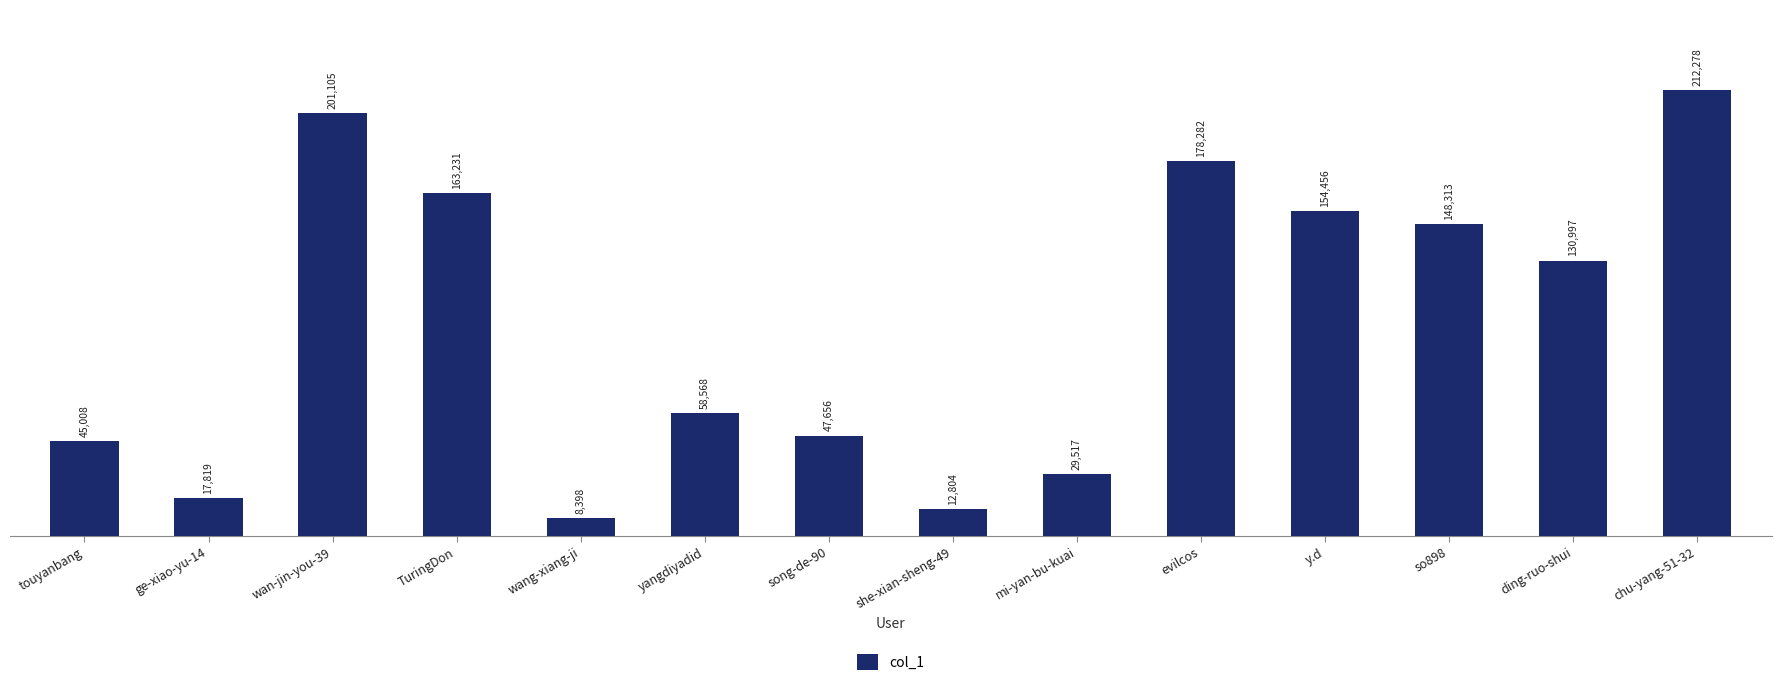

How many data points are less than 130997?

7